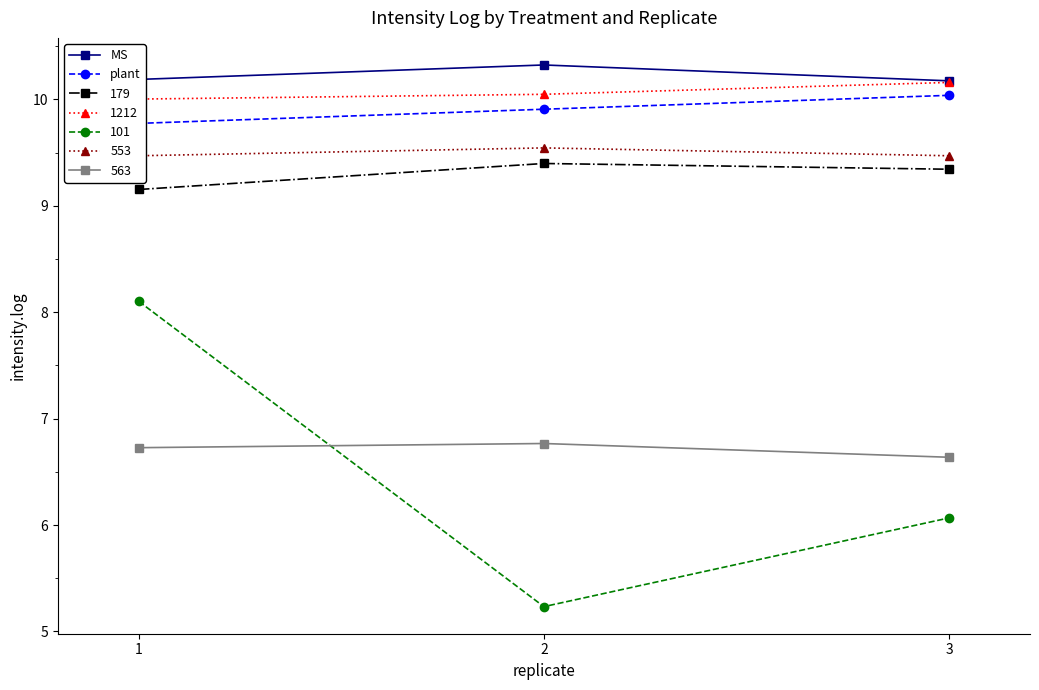

What is the sum of all plant values?

29.7